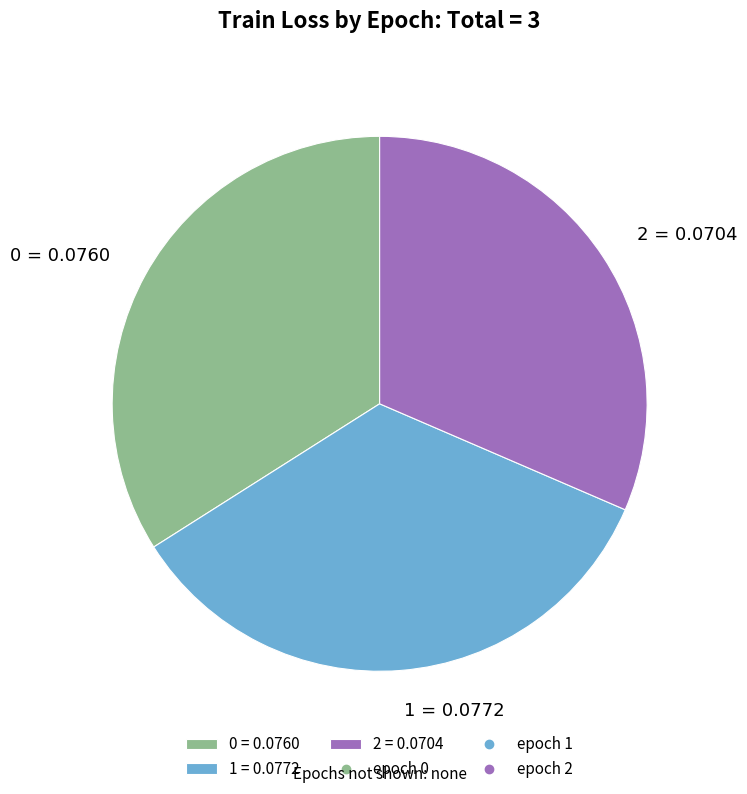

How many slices are in this pie chart?

3